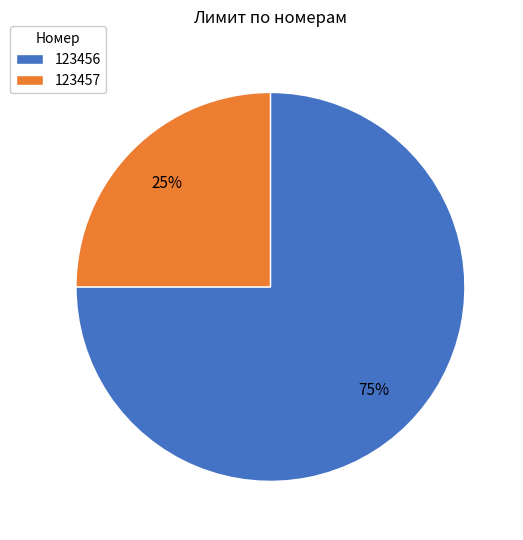

Rank the categories by value from highest to lowest.

123456, 123457